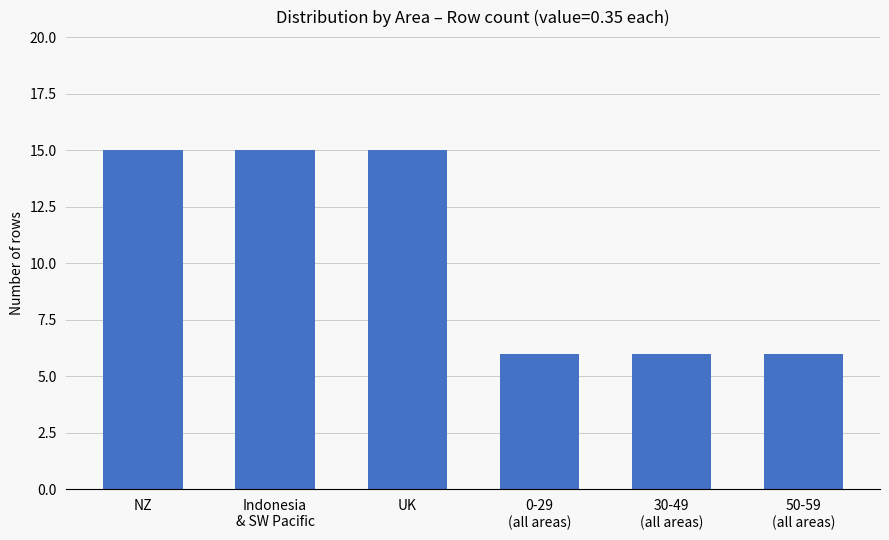

How many series are shown in this chart?

1